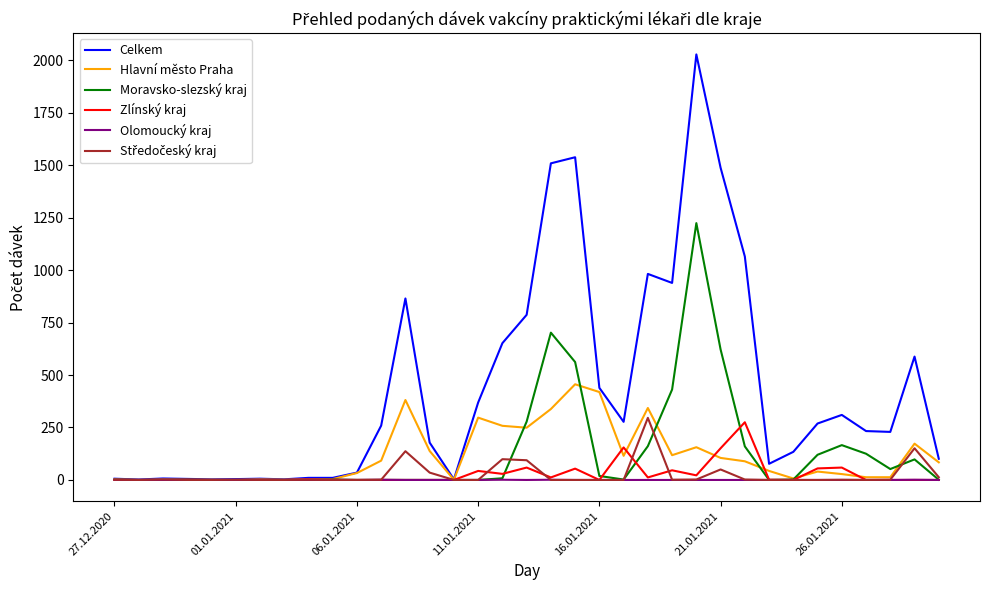

Which series has the largest total across all categories?

Celkem